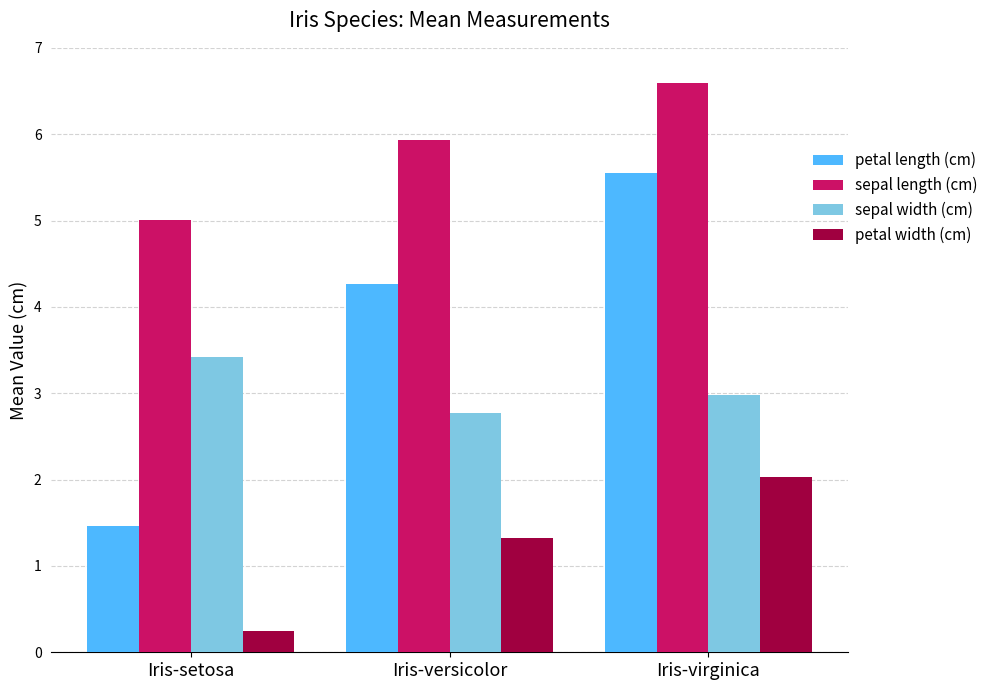

What is the sum of all petal width (cm) values?

3.6